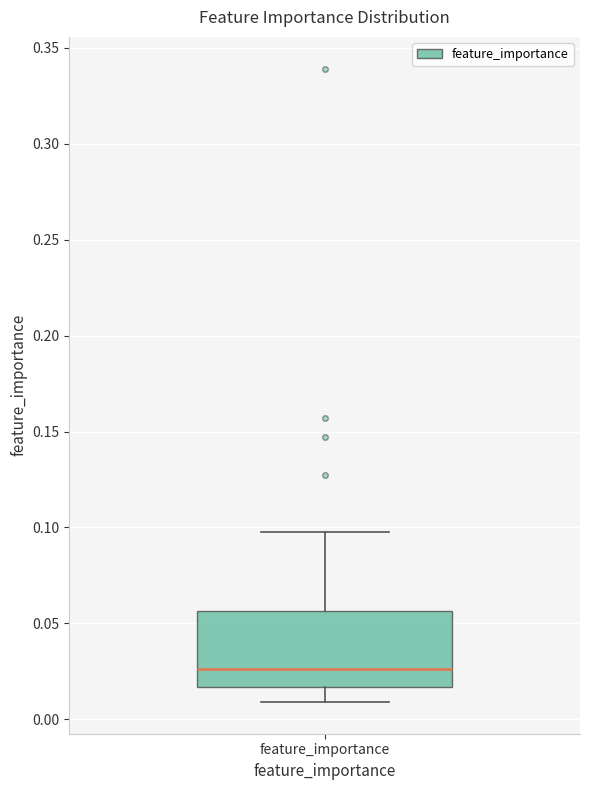

Read this box plot against the y-axis: the position of the median line, the range covered by the box, and the ends of both whiskers. The values are not printed on the chart, so give them approximately, as read against the axis.

median 0.025, box 0.015 to 0.055, whiskers 0.010 to 0.095